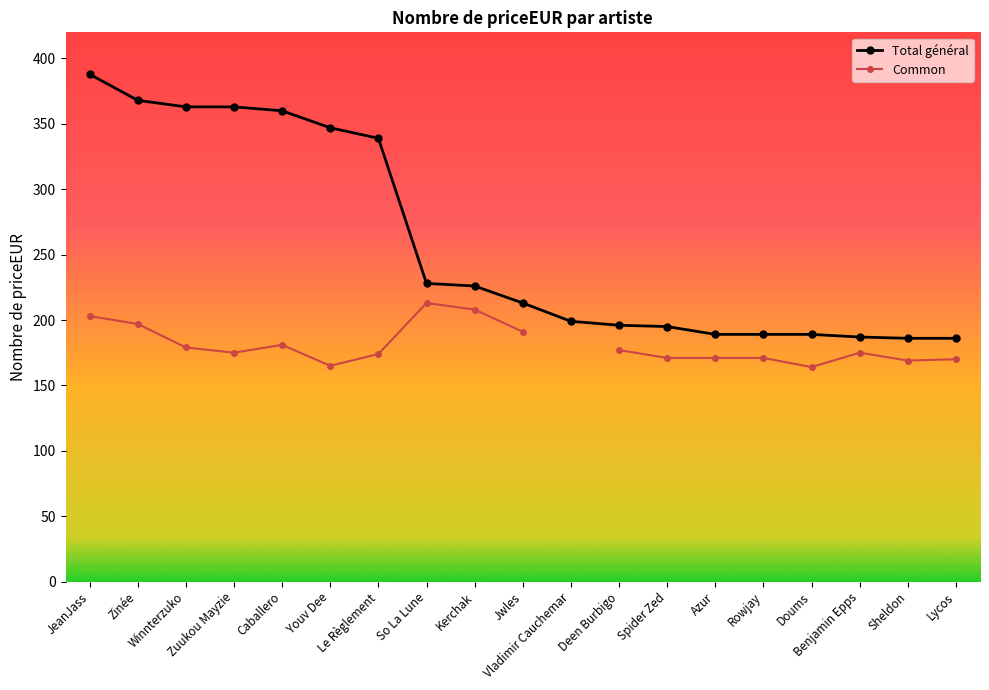

What is the smallest value displayed?

164.0